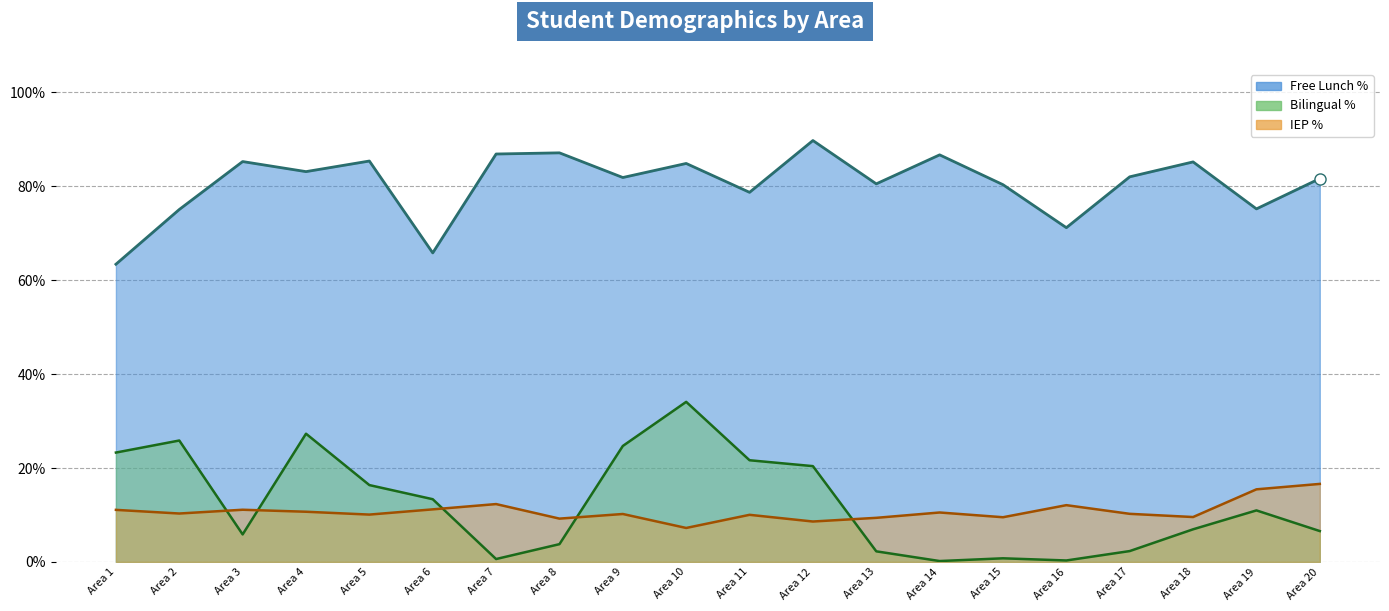

Which series has the largest total across all categories?

Free Lunch %